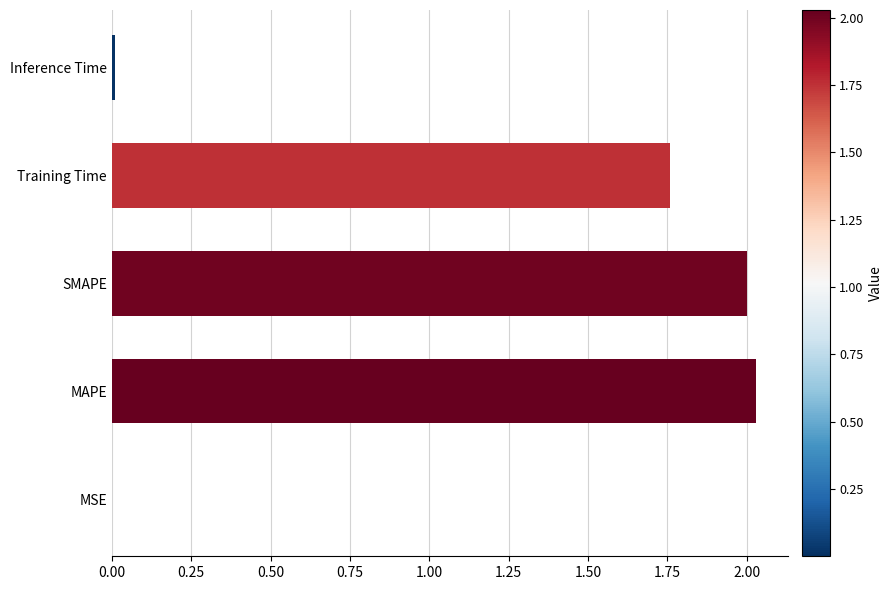

What is the average value?

1.2